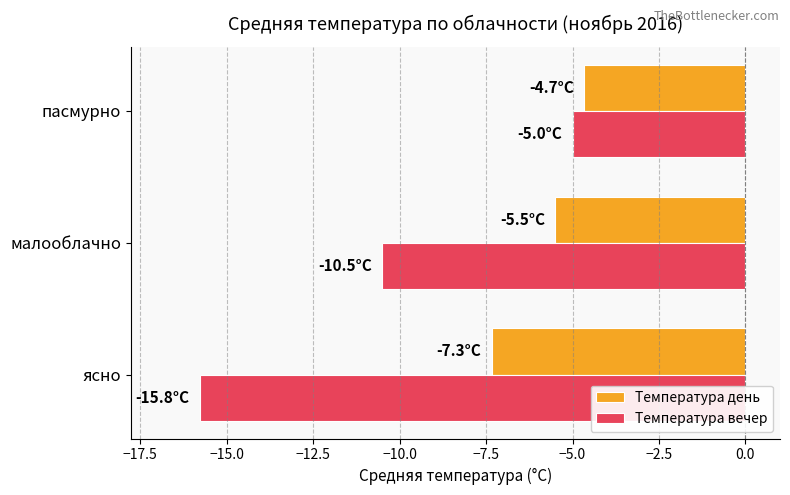

List the series in order of their peak value, lowest first.

Температура вечер, Температура день